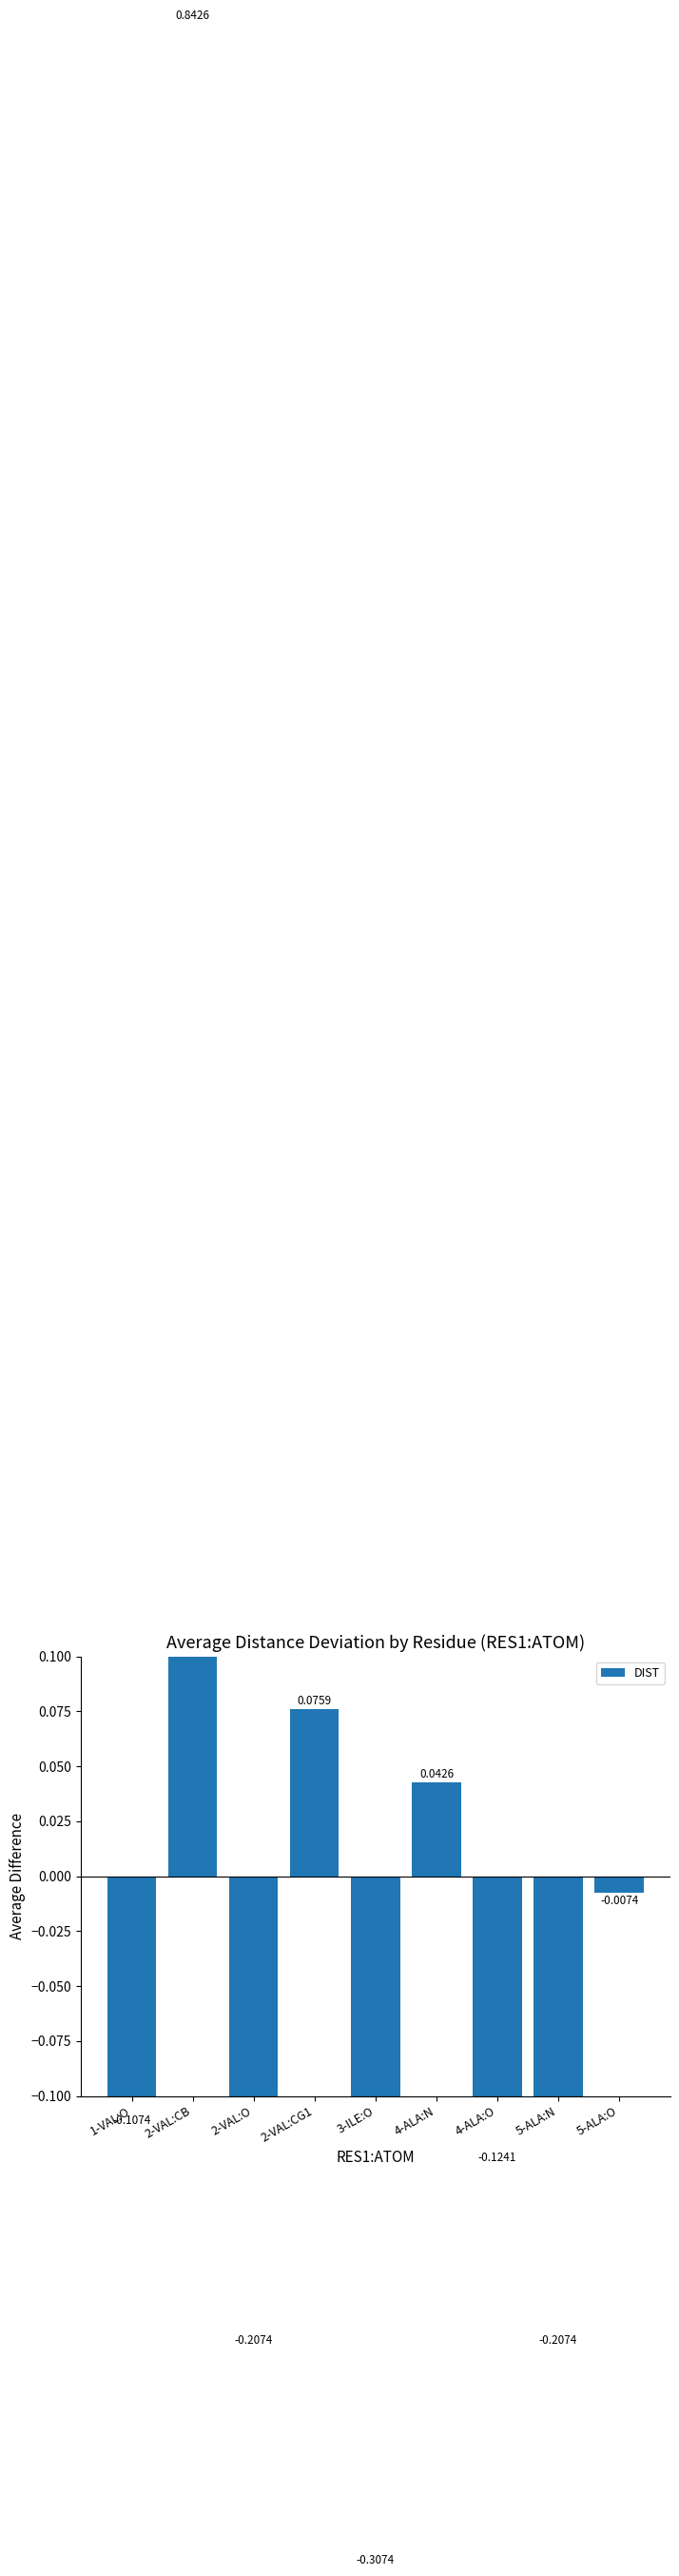

Rank the categories by value from lowest to highest.

3-ILE:O, 2-VAL:O, 5-ALA:N, 4-ALA:O, 1-VAL:O, 5-ALA:O, 4-ALA:N, 2-VAL:CG1, 2-VAL:CB